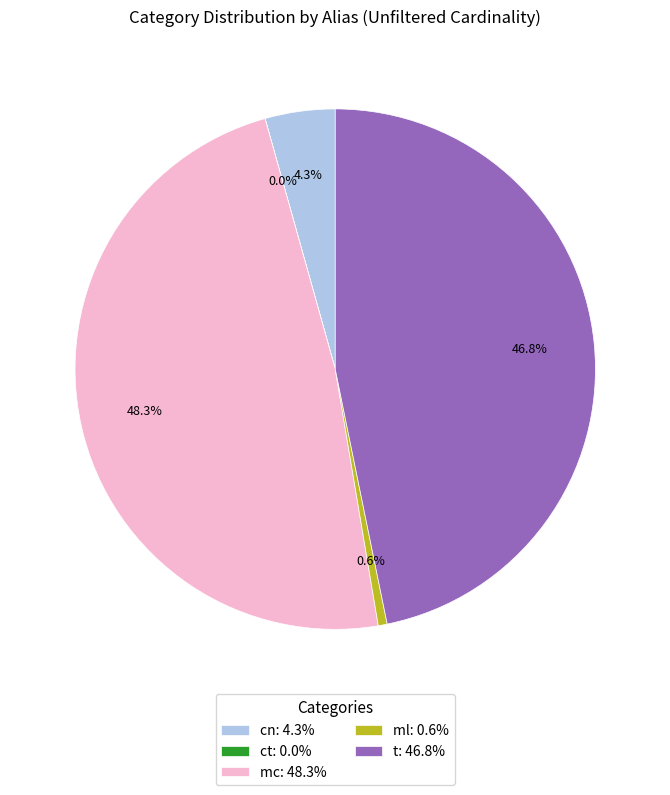

Combined, do t and cn account for over 50%?

Yes